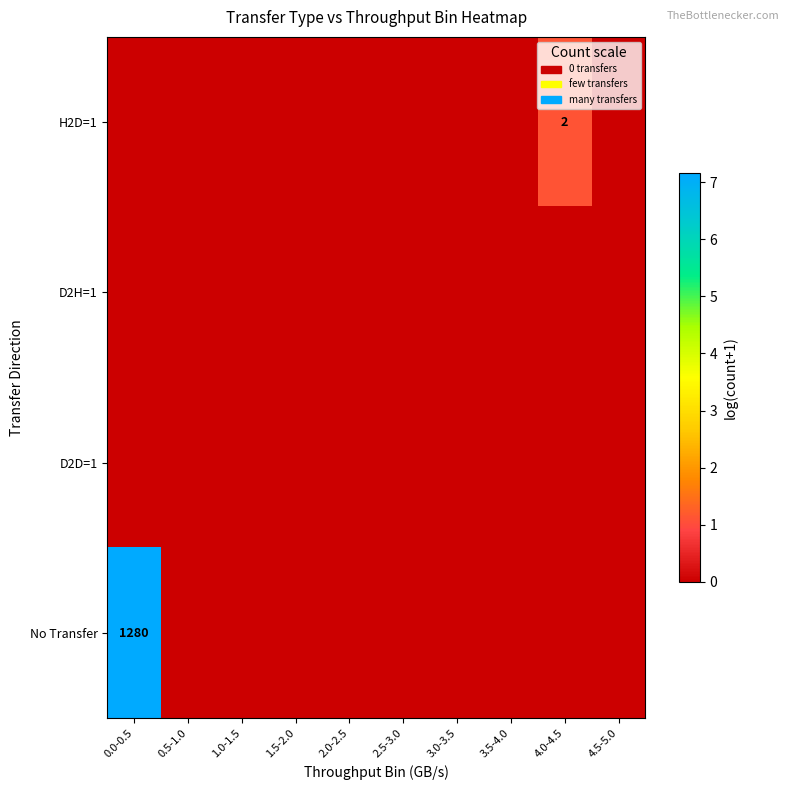

How many values in No Transfer are above zero?

1